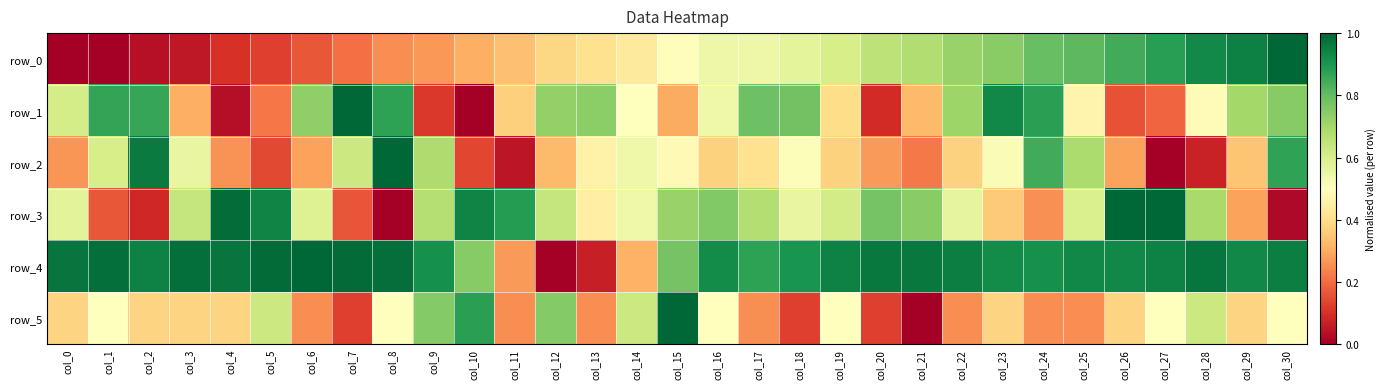

Which series has the largest range (max minus min)?

row_0